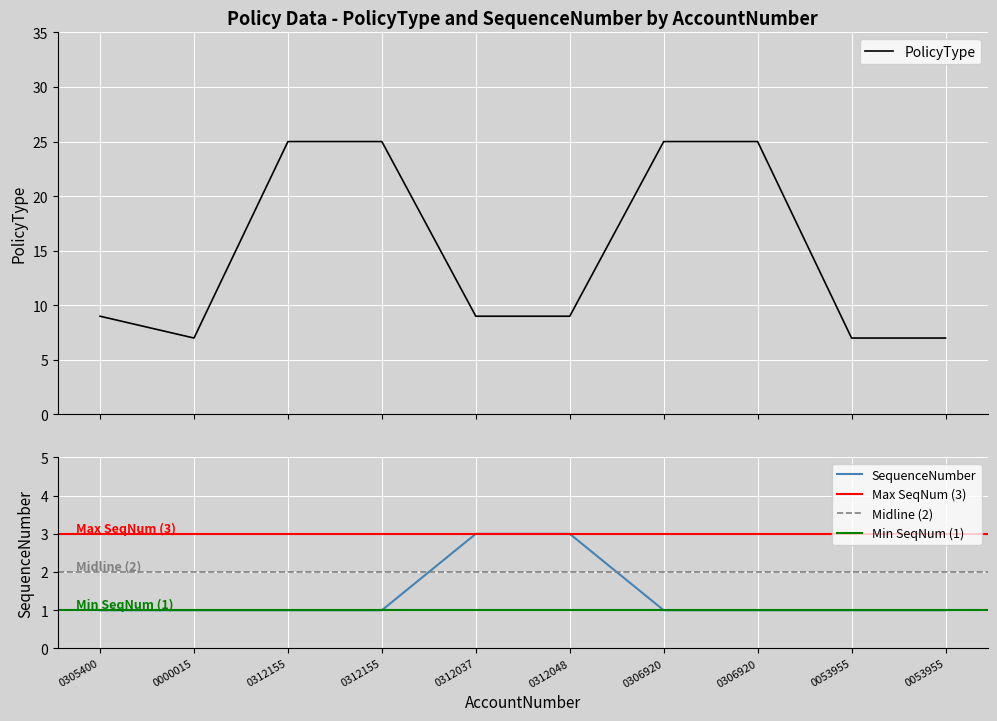

How many data points in SequenceNumber are above 1?

2